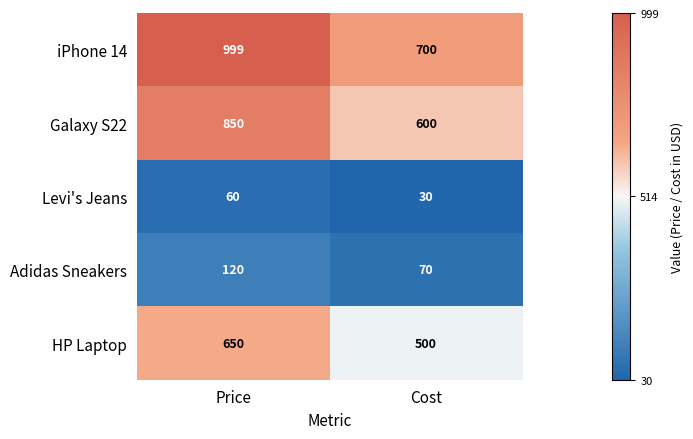

The Galaxy S22 series shows 402 at Cost. True or false?

False